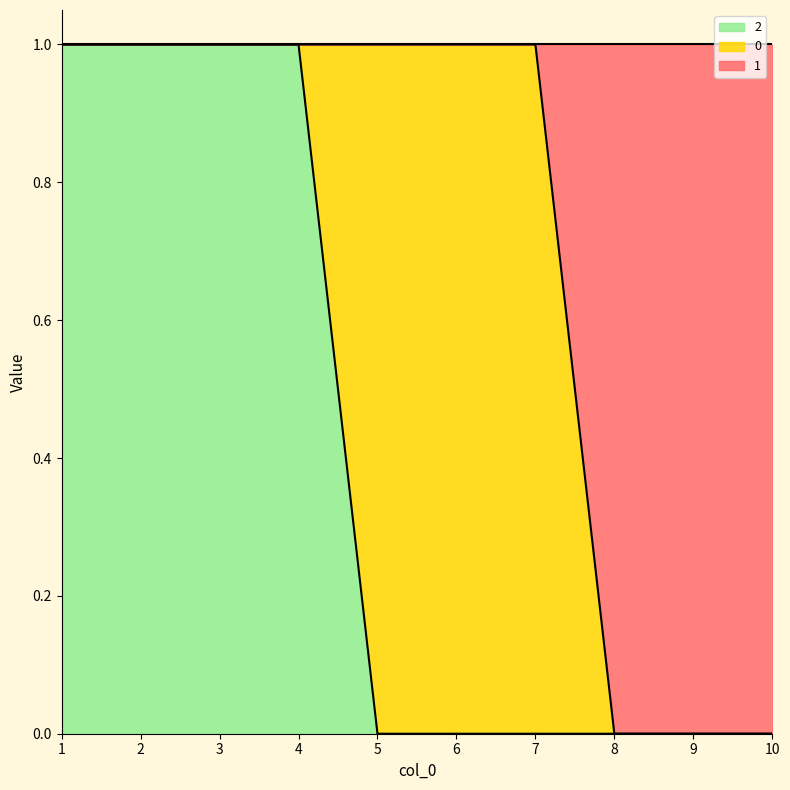

Which label corresponds to the smallest value in the chart?

8